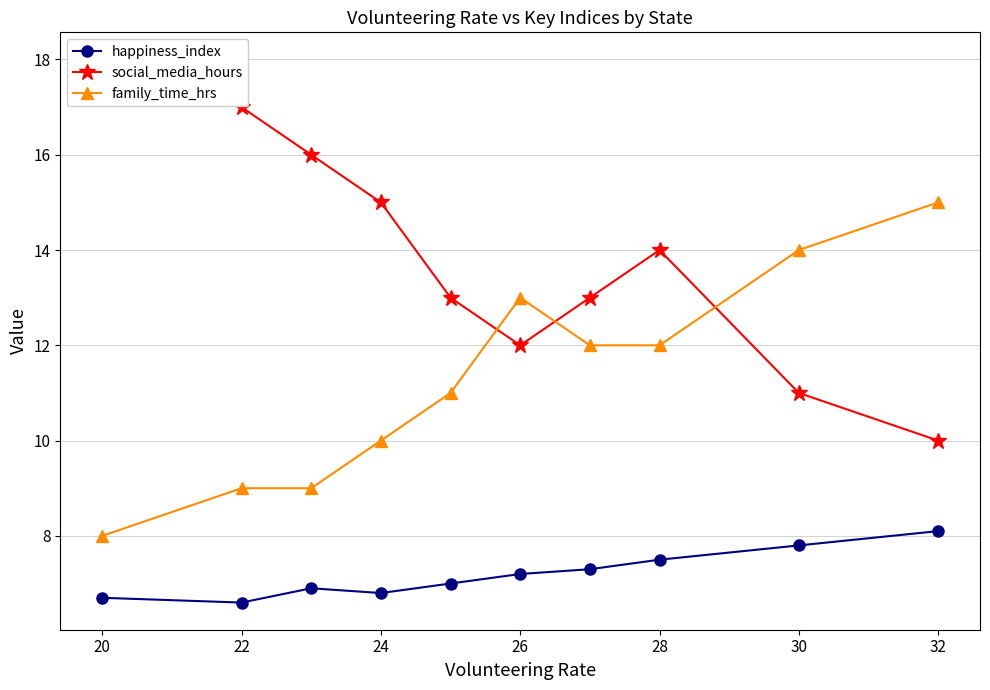

List the series in order of their overall mean, highest first.

social_media_hours, family_time_hrs, happiness_index